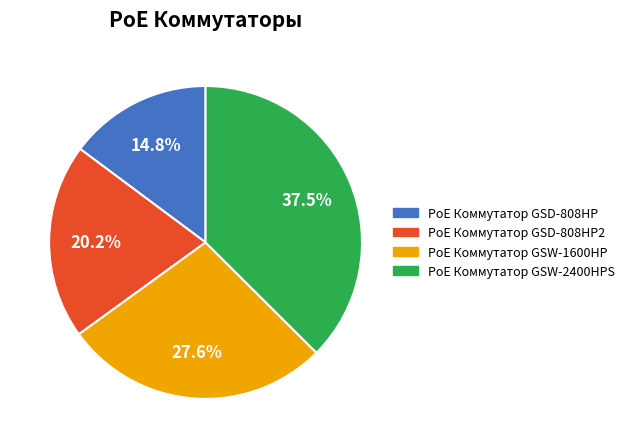

Is there any slice that represents more than half of the pie?

No